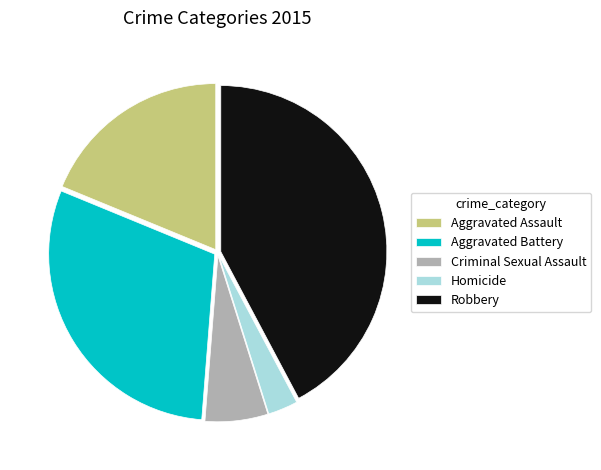

Is there any slice that represents more than half of the pie?

No